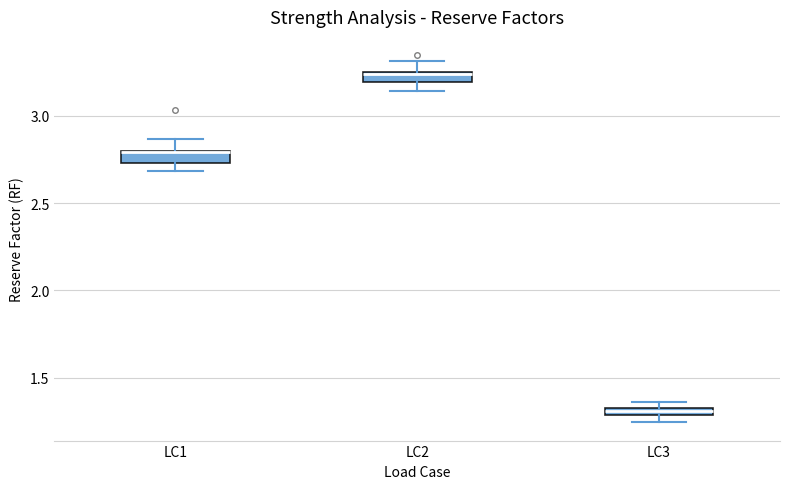

Where is the upper edge of the box for LC3 on the y-axis? The values are not printed on the chart, so give them approximately, as read against the axis.

1.35